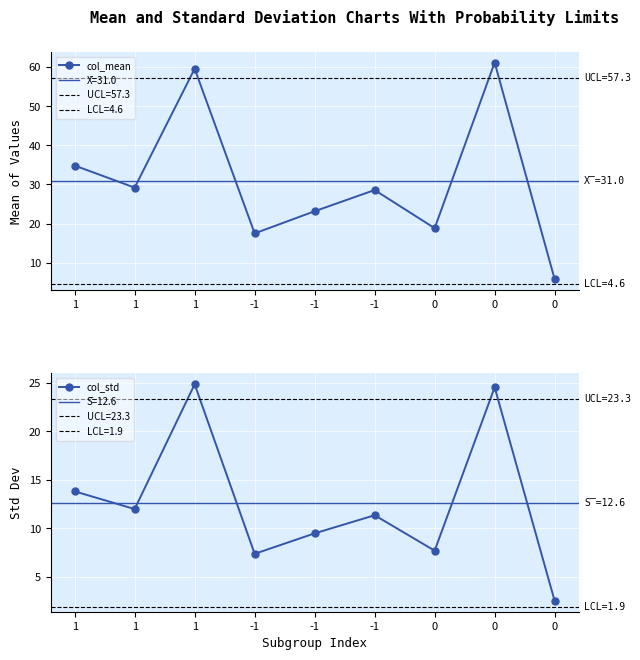

Reading right to left, what are all the values shown in this chart?

col_mean: 5.8	61.2	18.8	28.6	23.2	17.5	59.6	29.2	34.8
col_std: 2.5	24.5	7.7	11.3	9.5	7.4	24.9	12.0	13.8